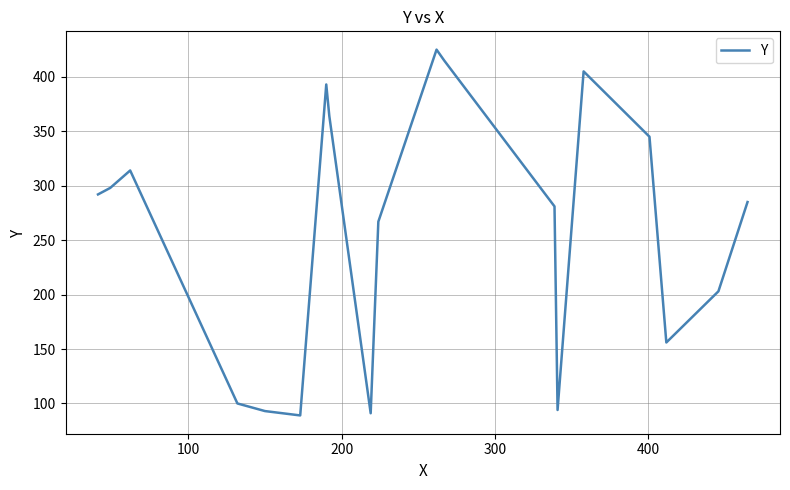

What is the smallest value displayed?

89